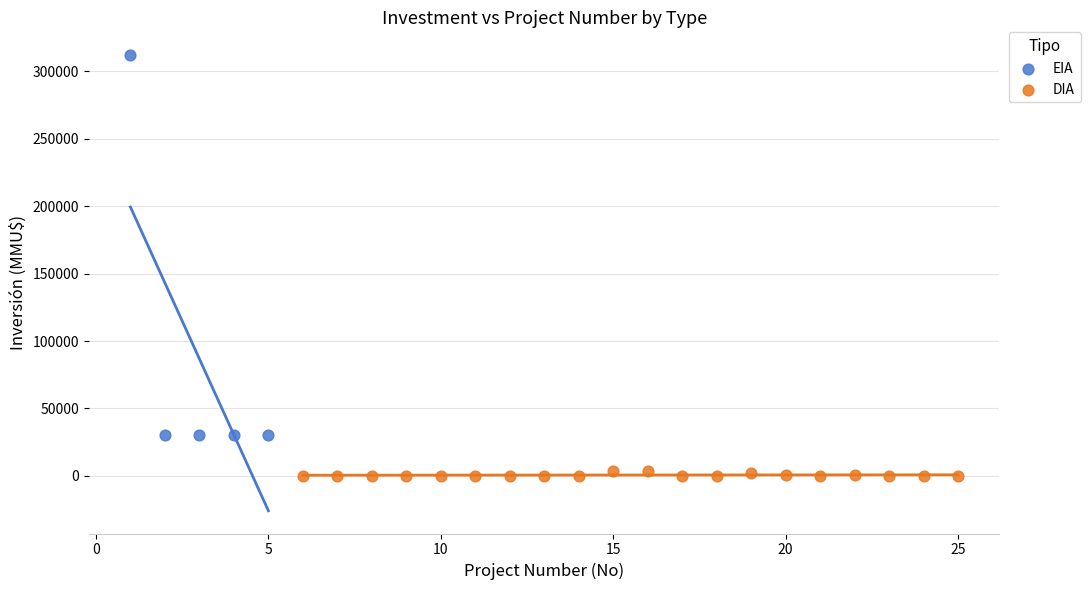

Which series reaches the maximum Y coordinate?

EIA